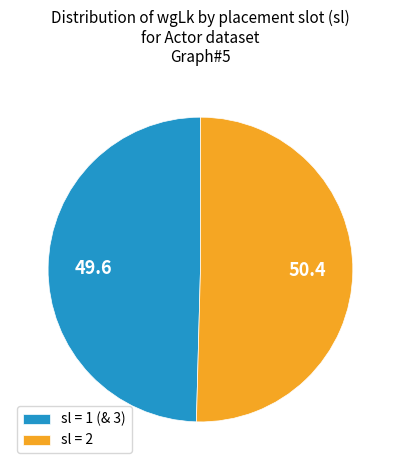

What is the smallest slice in the pie chart?

sl = 1 (& 3)